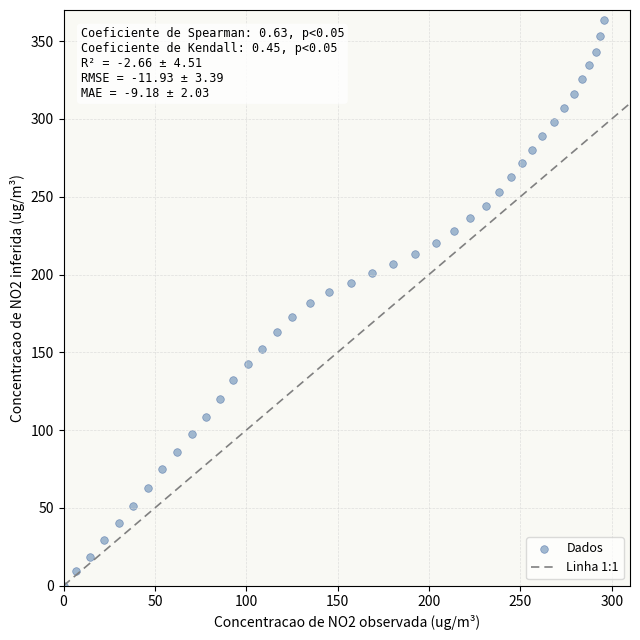

What is the range of X values (max minus min)?

295.8